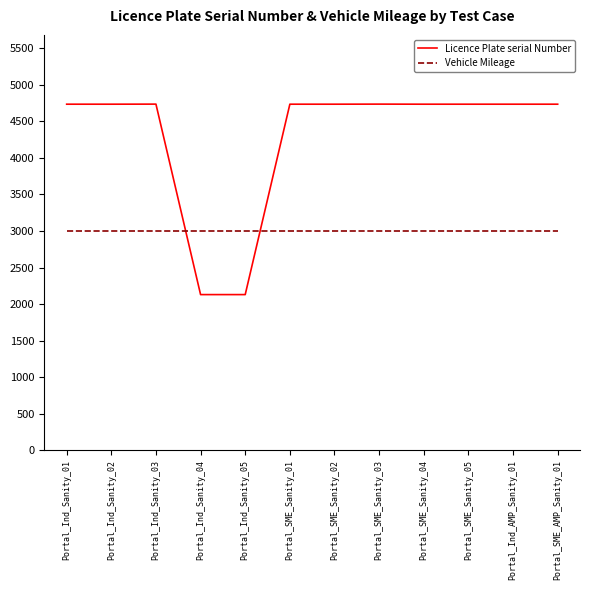

How many categories are shown in the chart?

12